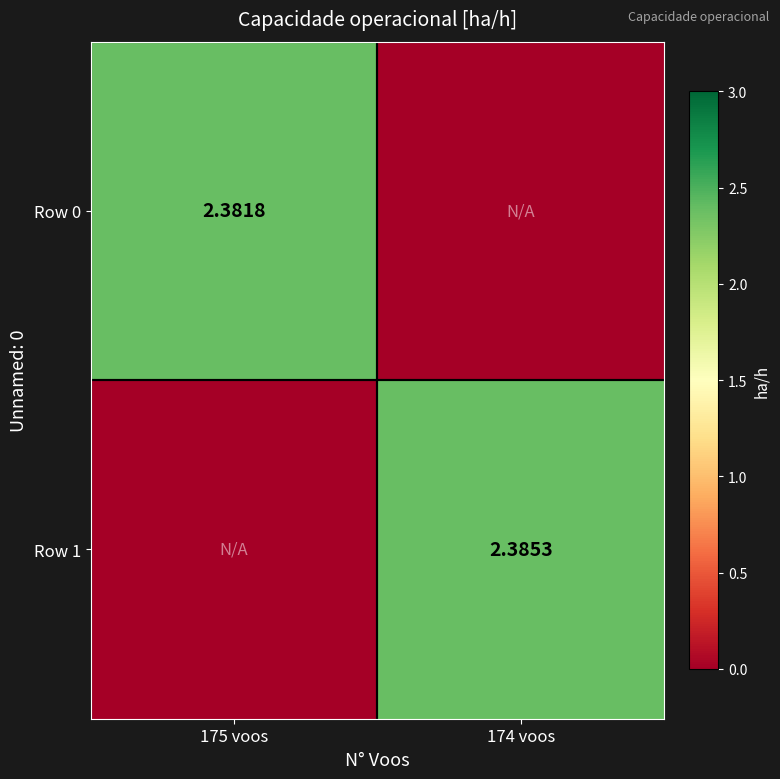

Which series has the largest total across all categories?

Row 1